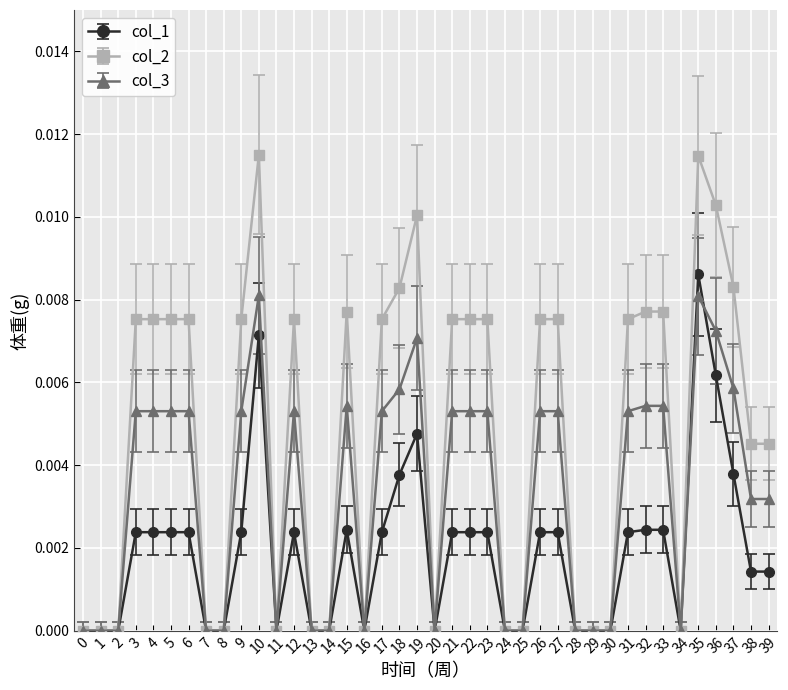

The col_2 series shows 0.0 at 18. True or false?

True